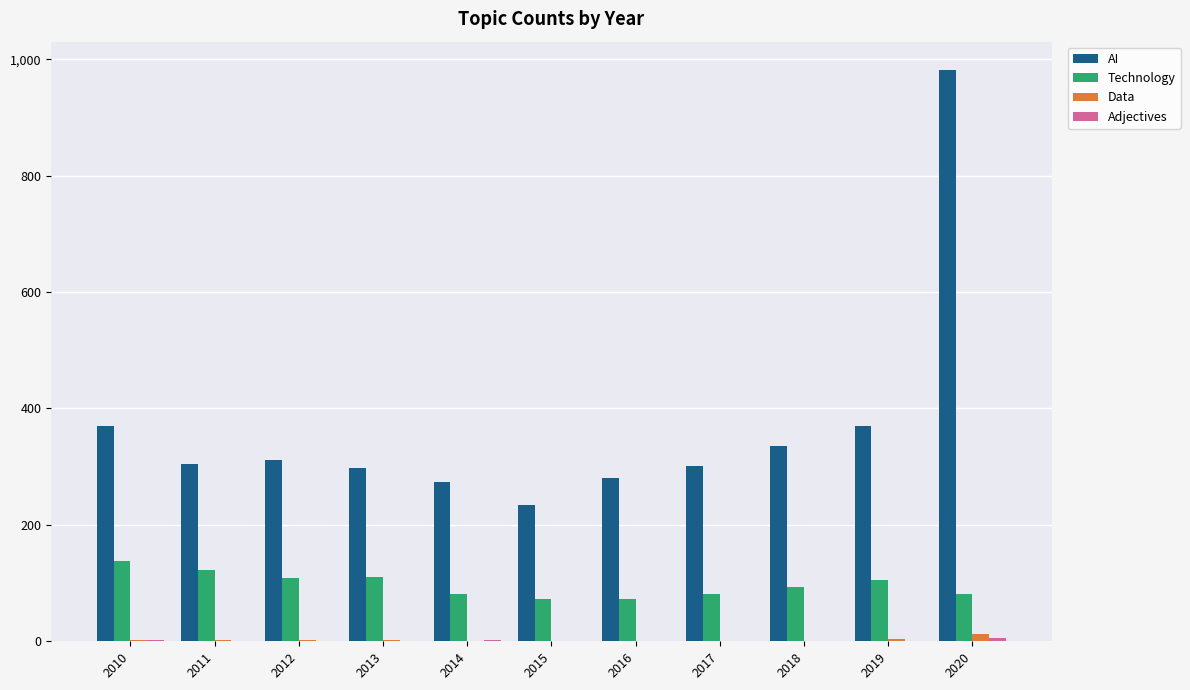

What is the greatest value displayed?

981